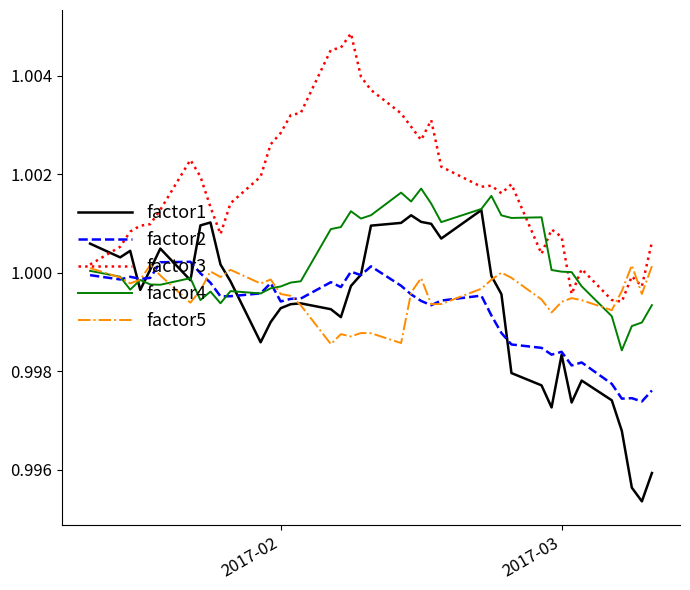

Which series has the largest total across all categories?

factor3